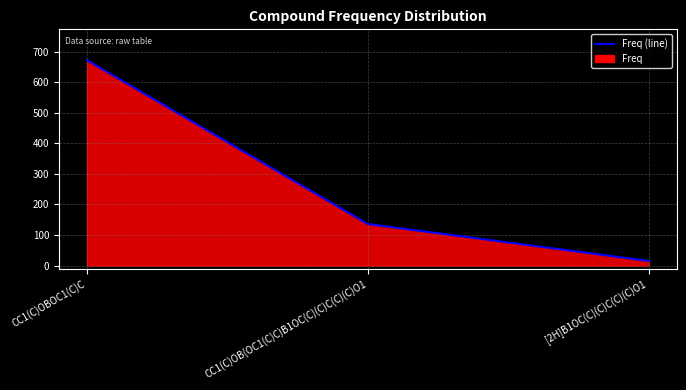

What is the maximum value shown in the chart?

673